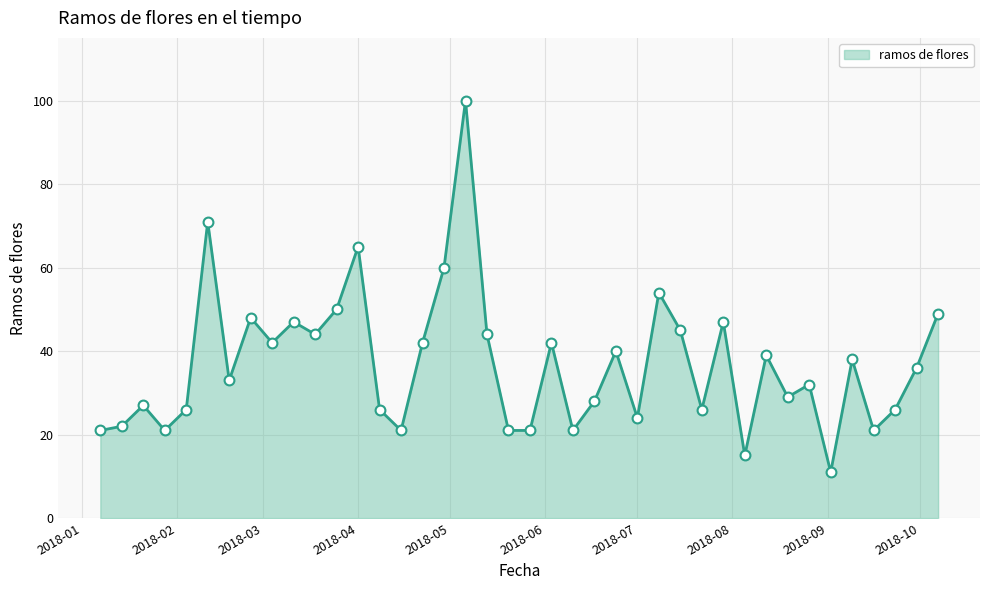

What is the smallest value displayed?

11